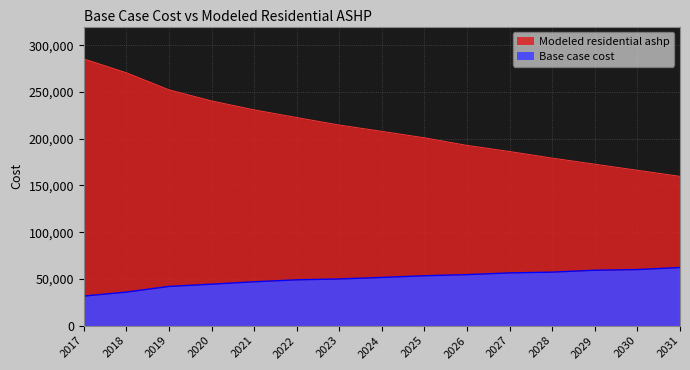

Rank the series at 2022 from lowest to highest value.

Base case cost, Modeled residential ashp